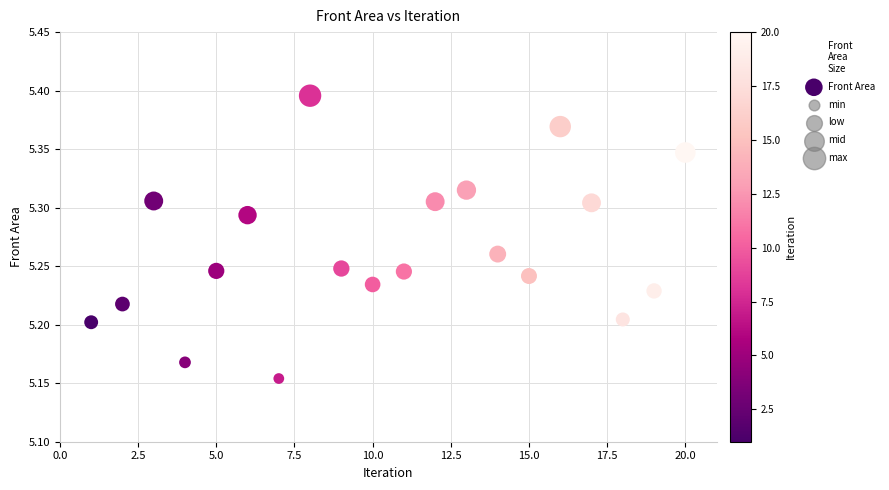

What is the range of X values (max minus min)?

19.0